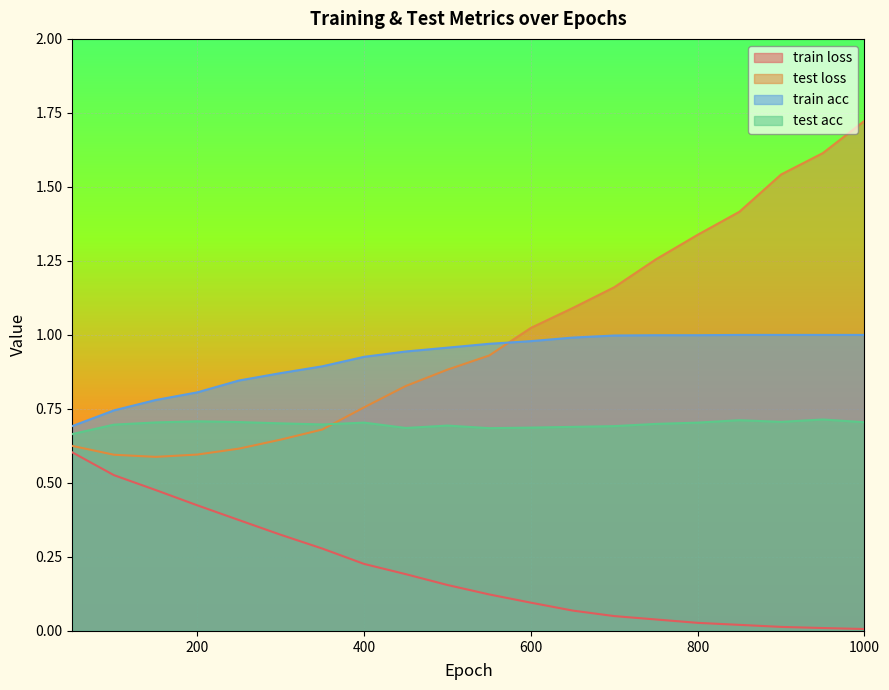

Does the chart display data point markers on the line(s)?

No